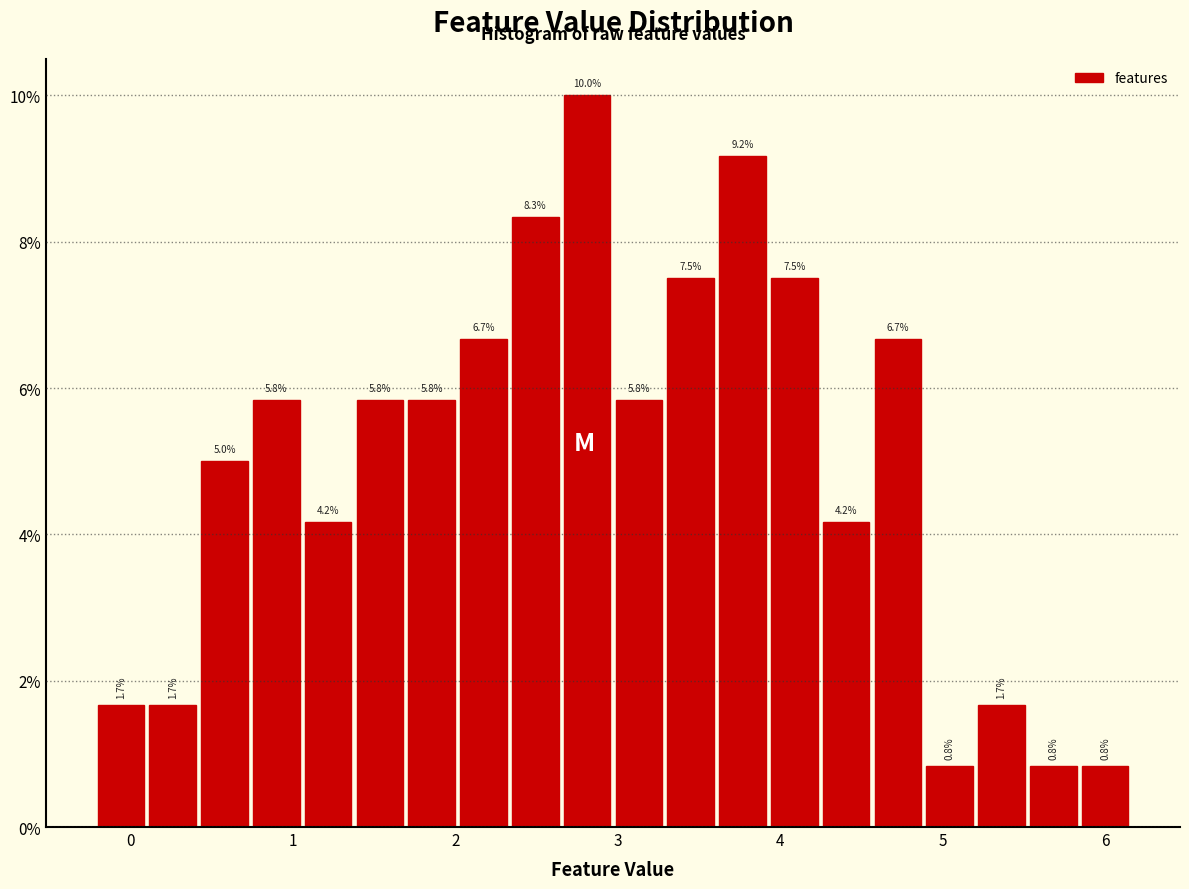

Read against the x-axis, roughly where is the centre of the tallest bar?

2.8